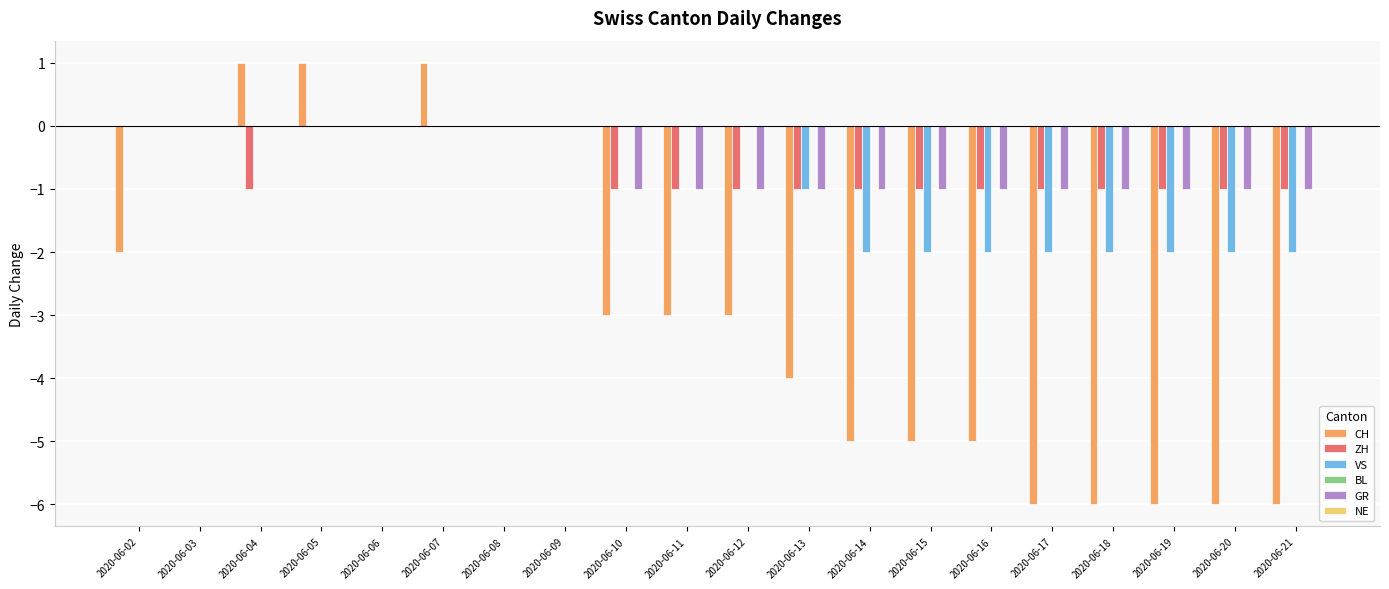

How many values in the GR series exceed -1?

8